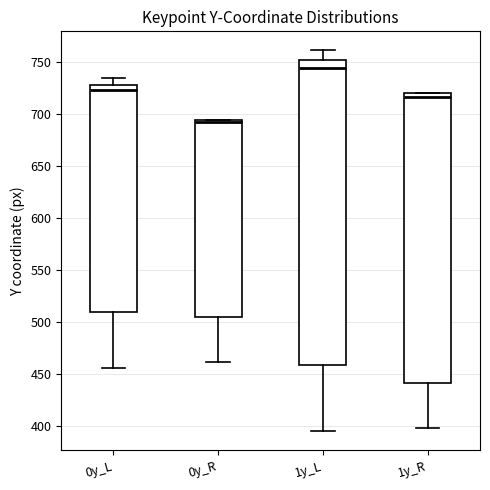

Reading left to right, transcribe this box plot: for each box, give where its median line is, the range the box spans, and where its two whiskers end, as read against the y-axis. The values are not printed on the chart, so give them approximately, as read against the axis.

0y_L: median 725, box 510 to 730, whiskers 455 to 735
0y_R: median 690, box 505 to 695, whiskers 460 to 695
1y_L: median 745, box 460 to 750, whiskers 395 to 760
1y_R: median 715, box 440 to 720, whiskers 400 to 720